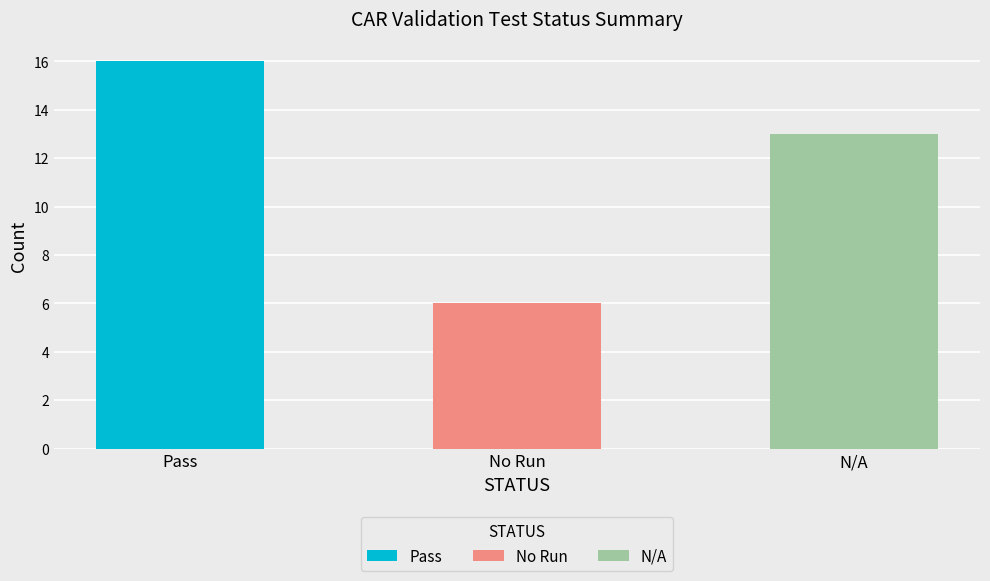

What is the minimum value shown in the chart?

6